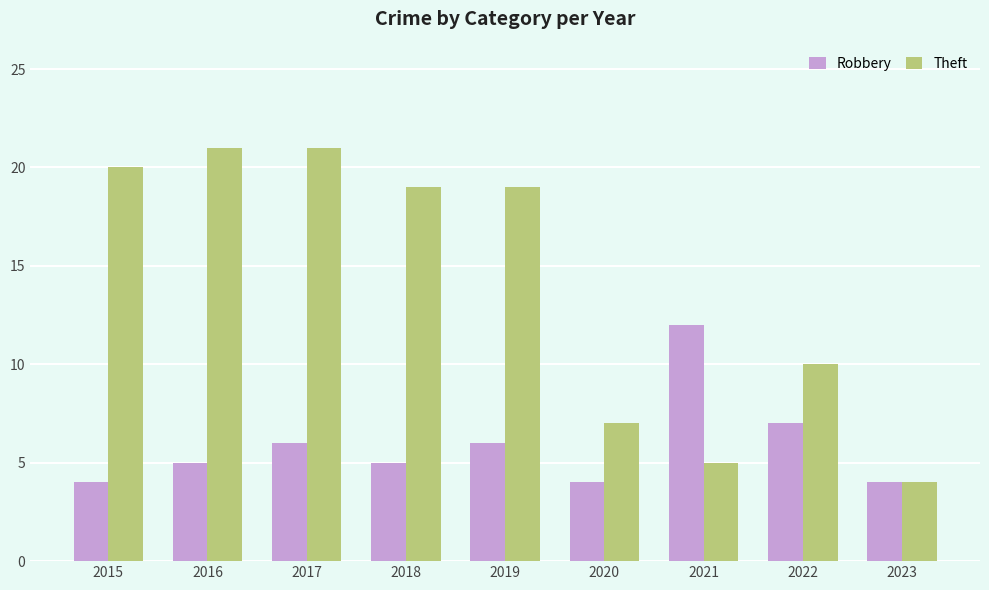

Which series has the widest spread of values?

Theft